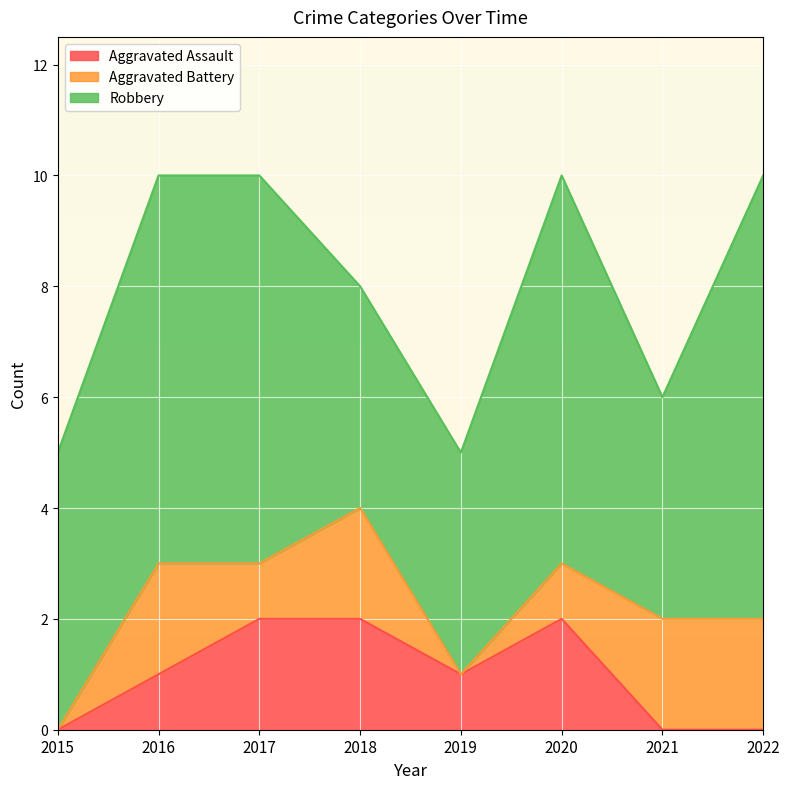

At how many categories does at least one series exceed 4?

5